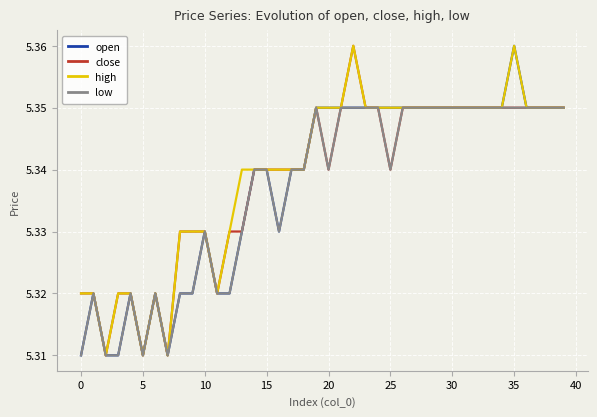

How many lines are shown in the chart?

4